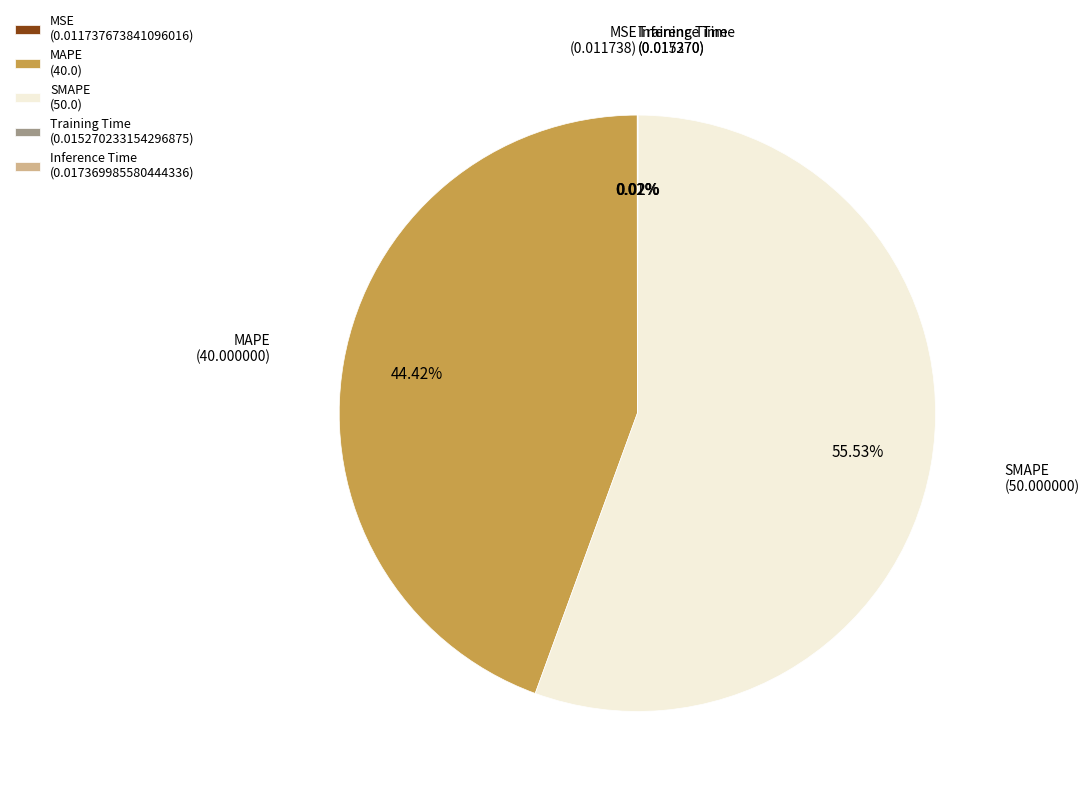

To the nearest percent, what percentage of the pie is MAPE?

44%